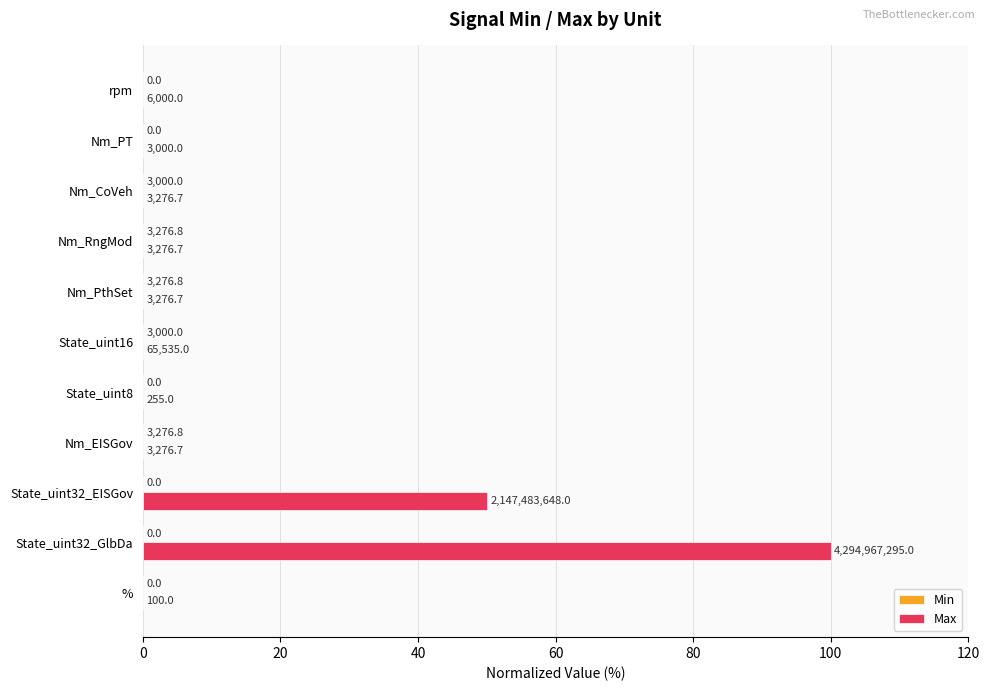

List the series in order of their peak value, lowest first.

Min, Max